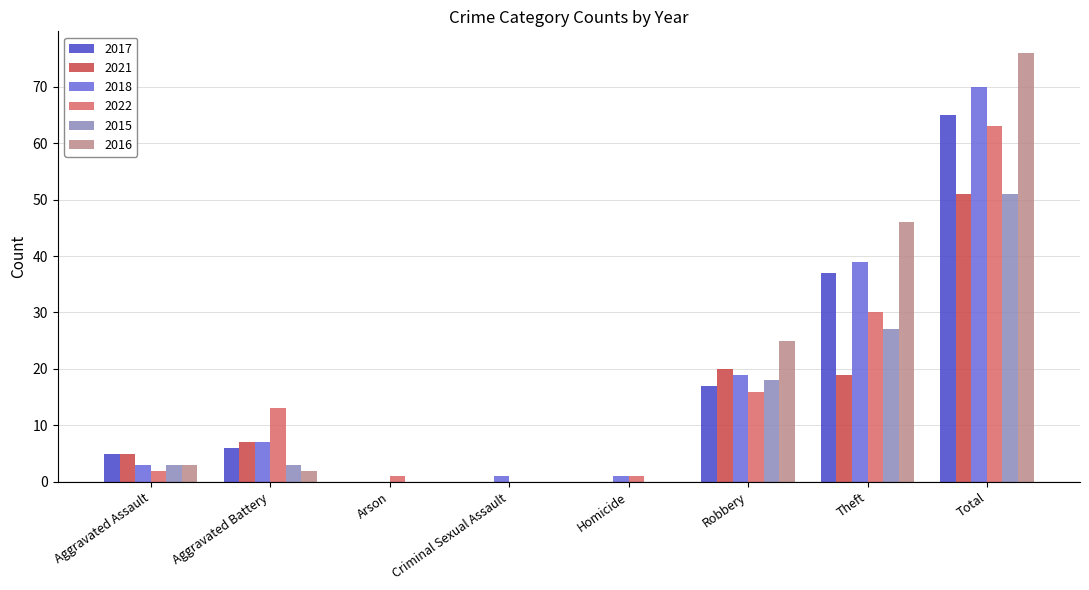

Reading left to right, extract all data points from this chart.

2017: 5	6	0	0	0	17	37	65
2021: 5	7	0	0	0	20	19	51
2018: 3	7	0	1	1	19	39	70
2022: 2	13	1	0	1	16	30	63
2015: 3	3	0	0	0	18	27	51
2016: 3	2	0	0	0	25	46	76